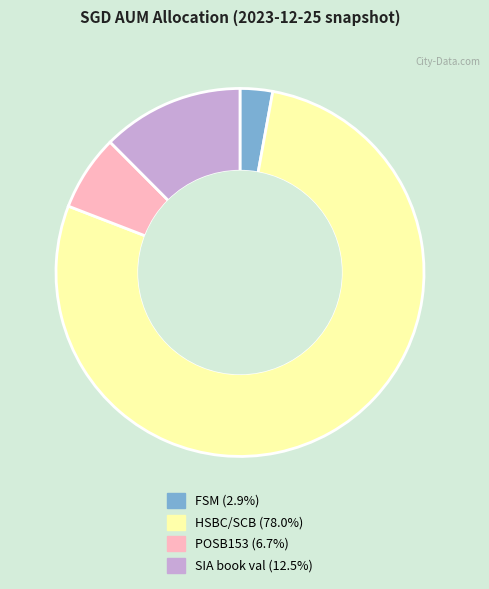

Rank the categories by value from highest to lowest.

HSBC/SCB, SIA book val, POSB153, FSM